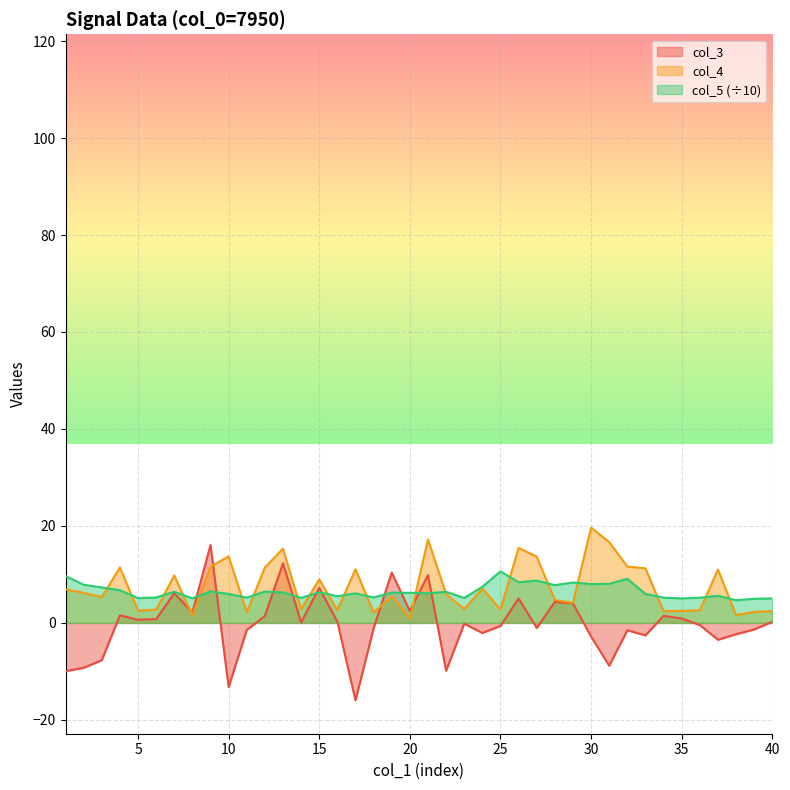

What value does the col_3 series have at 6?

0.8